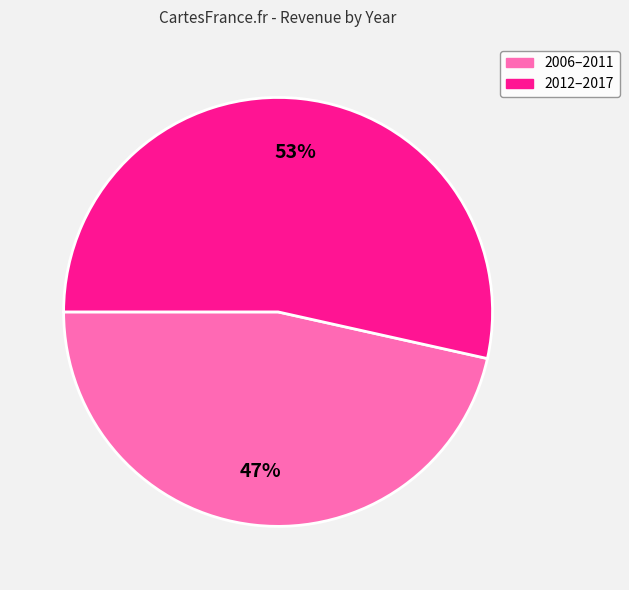

To the nearest percent, what is the average slice percentage?

50%